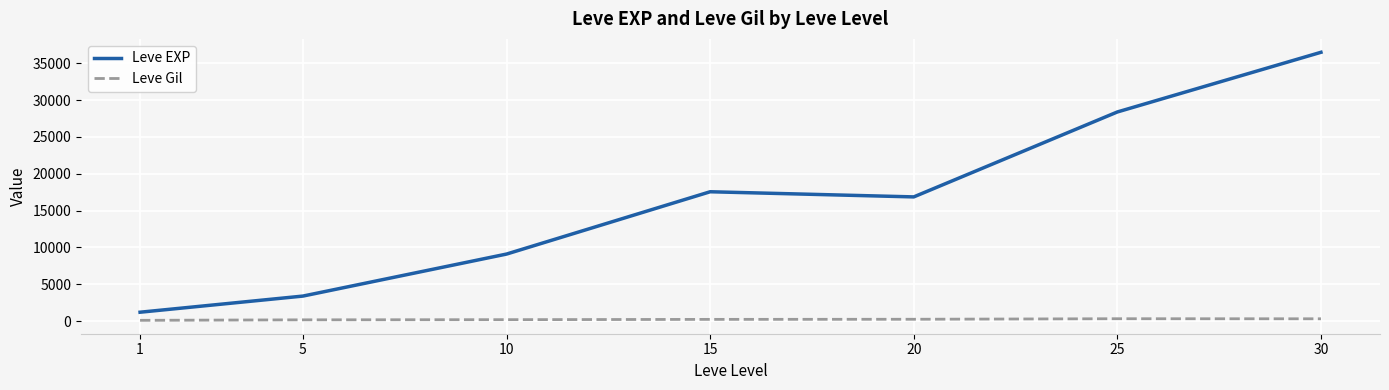

Which series has the largest total across all categories?

Leve EXP